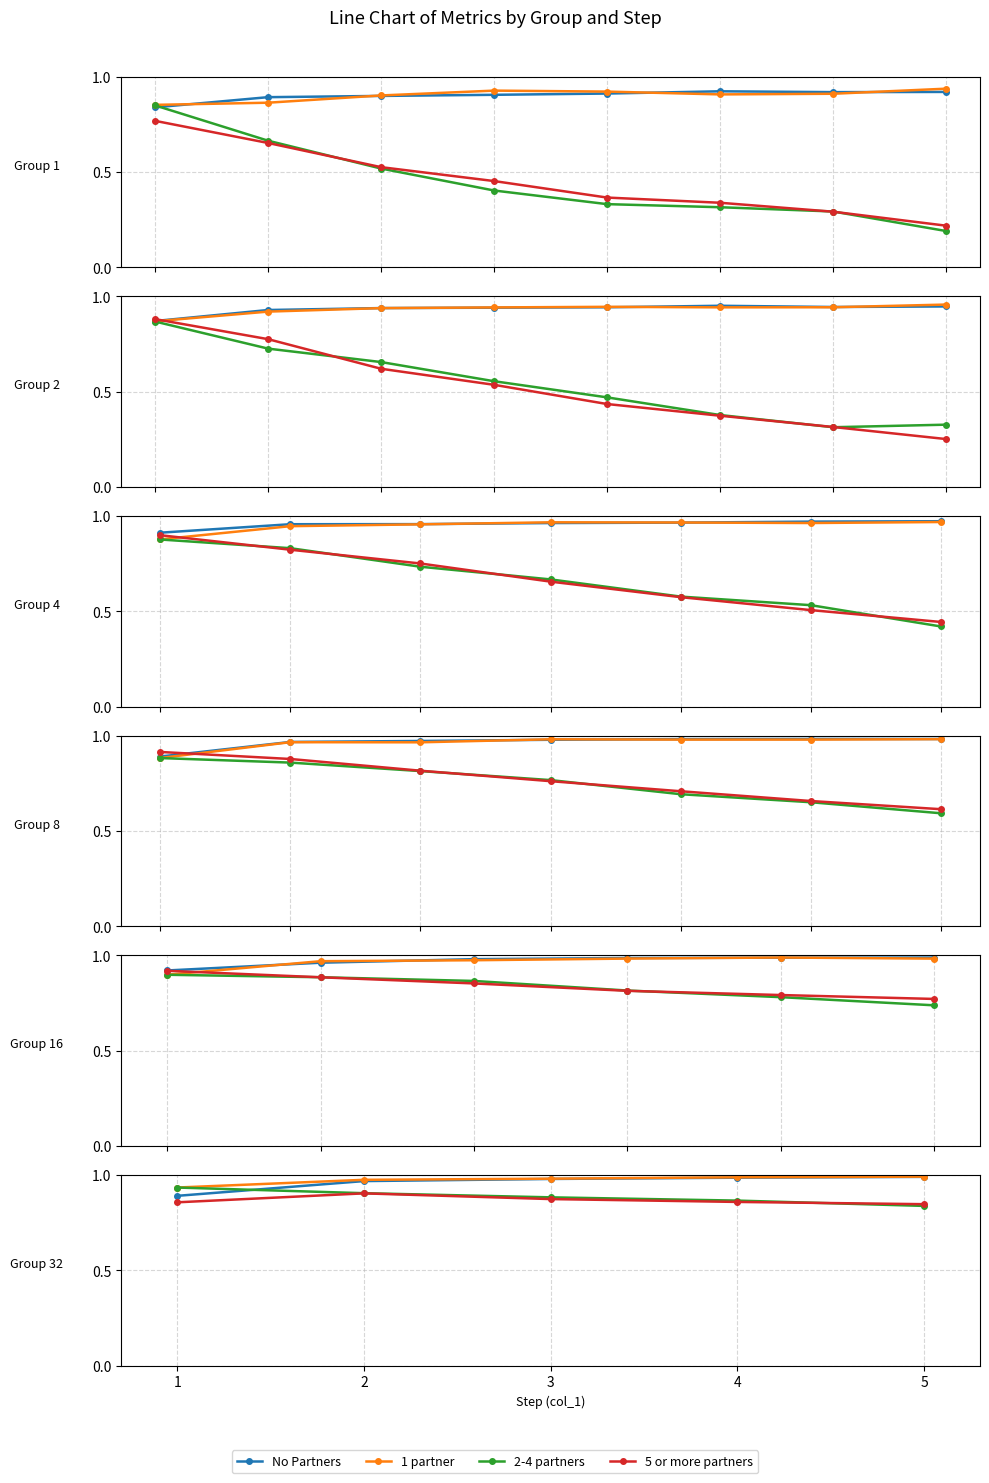

What are all the series names shown in the legend?

No Partners, 1 partner, 2-4 partners, 5 or more partners